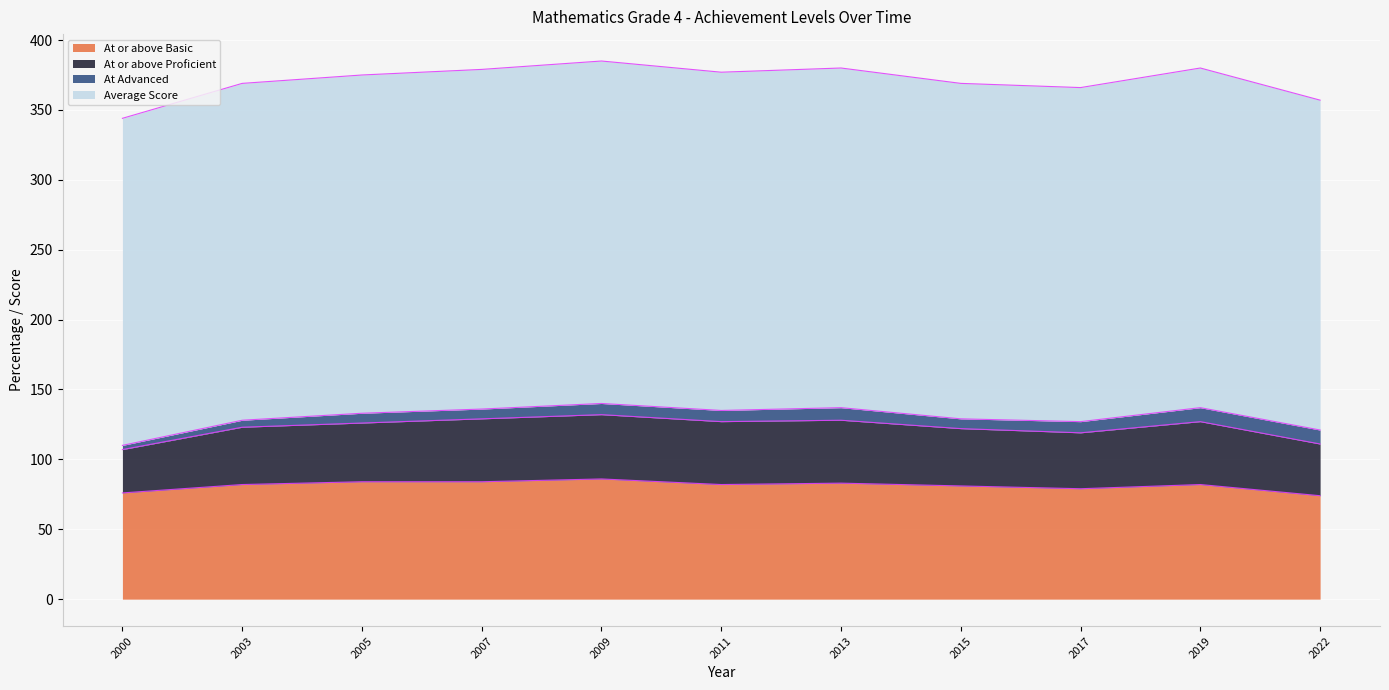

In Average Score, how many points are lower than both neighbors (excluding endpoints)?

2